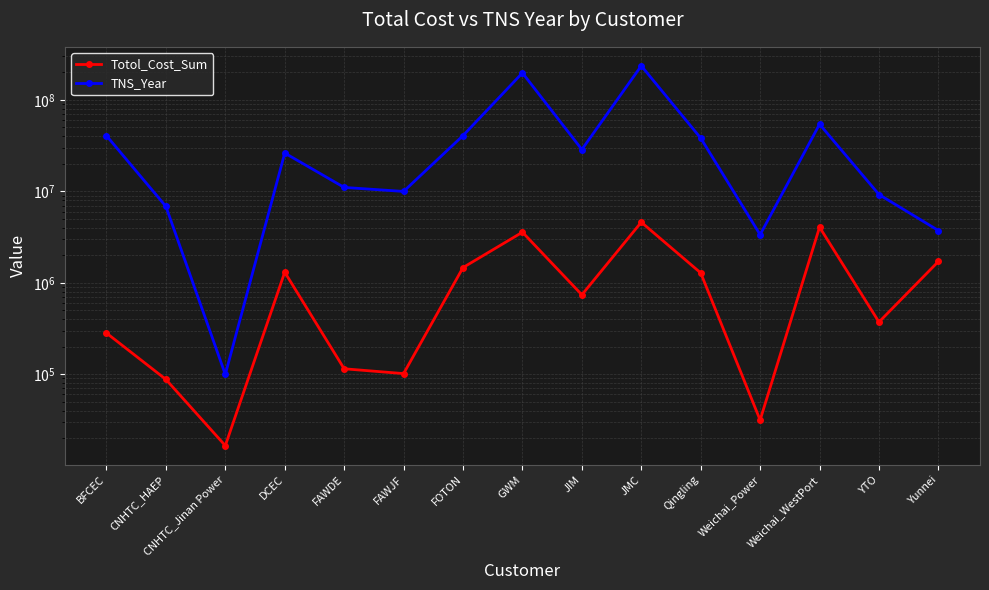

True or false: Totol_Cost_Sum has more than 0 points higher than both neighbors.

True